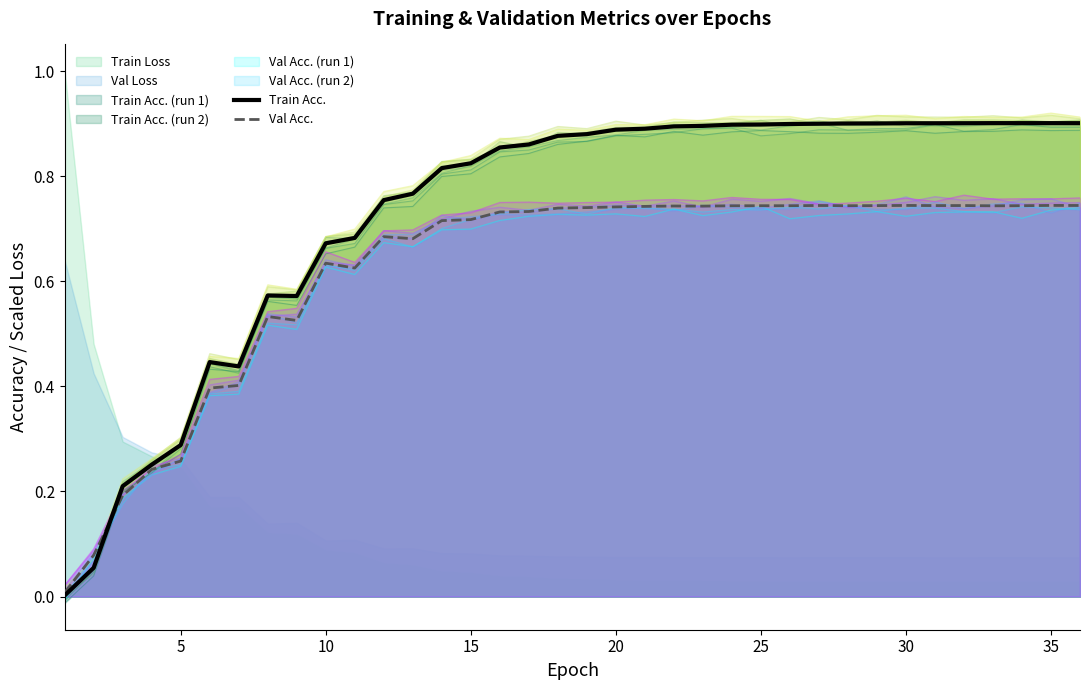

Is the value of Train Acc. at 24 greater than the value of Val Acc. at 13?

Yes